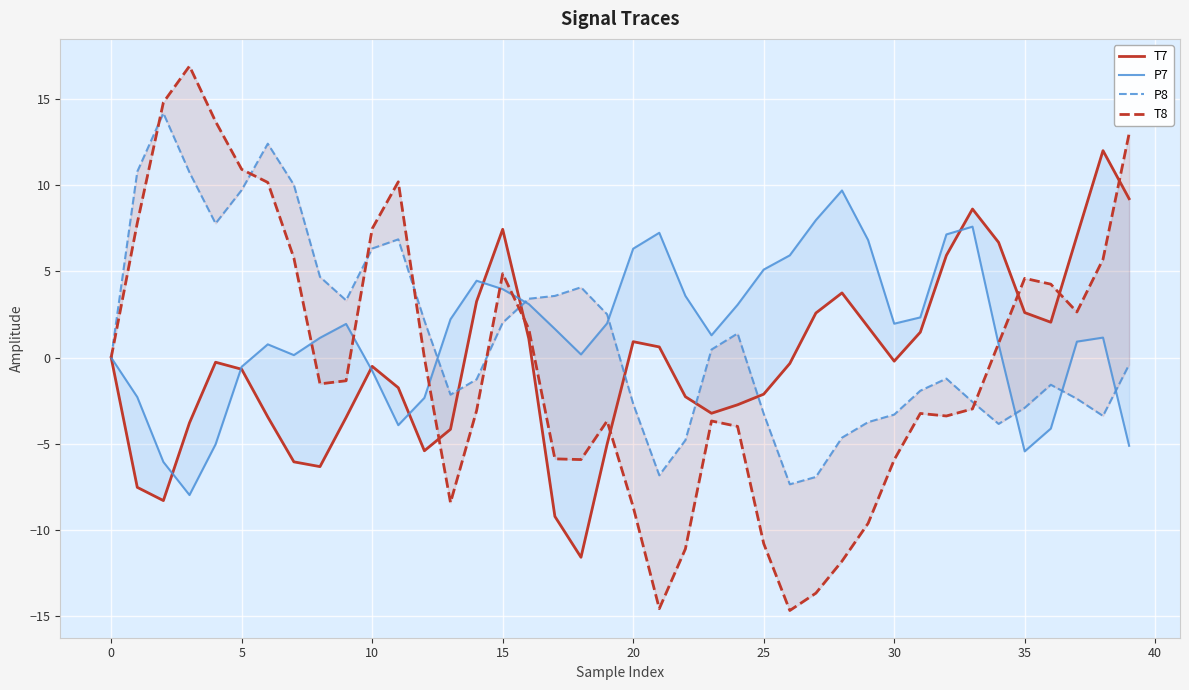

What is the value of the T8 point at the 7th from the left?

10.2